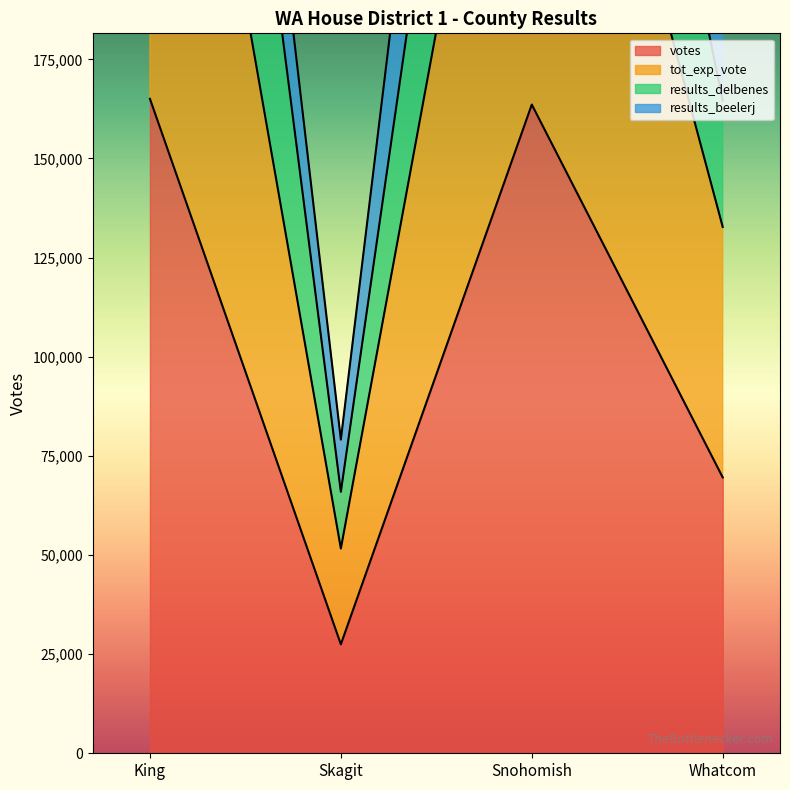

Is it true that tot_exp_vote equals 526904 at Snohomish?

False